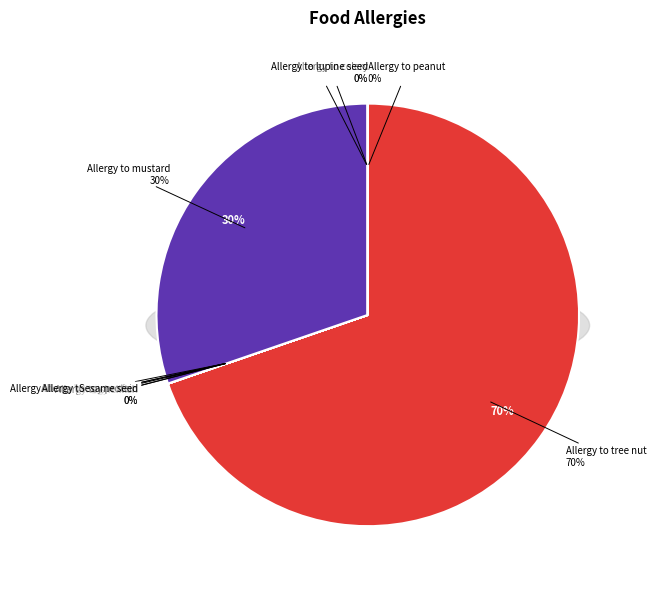

To the nearest percent, what is the difference between the largest and smallest slice percentages?

70%